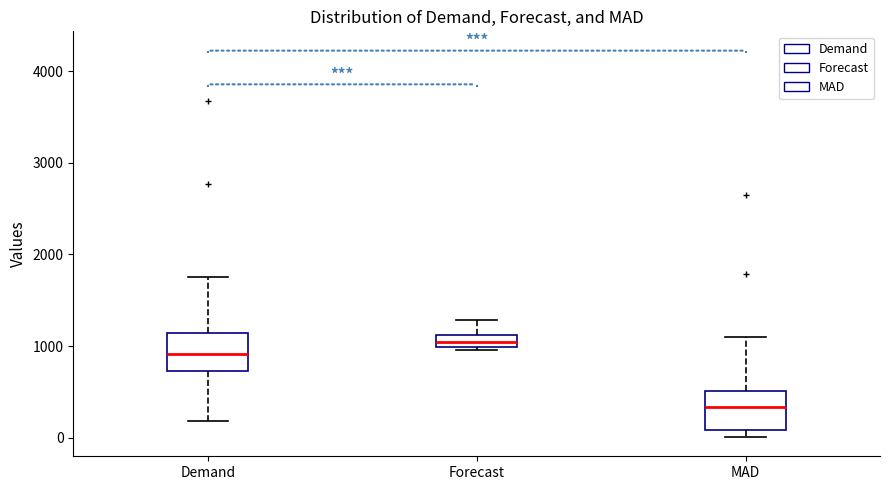

Where is the lower edge of the box for Demand on the y-axis? The values are not printed on the chart, so give them approximately, as read against the axis.

700